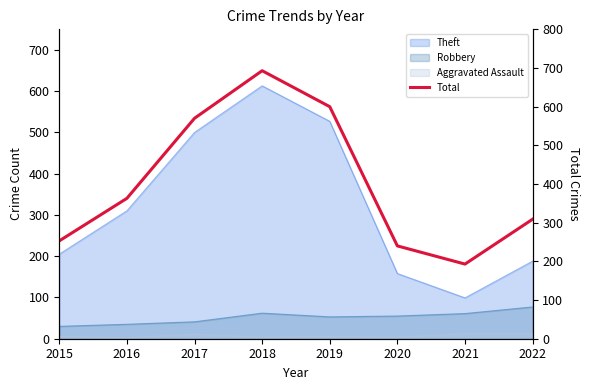

Approximately how many times larger is the value at 2021 compared to 2022?

0.6